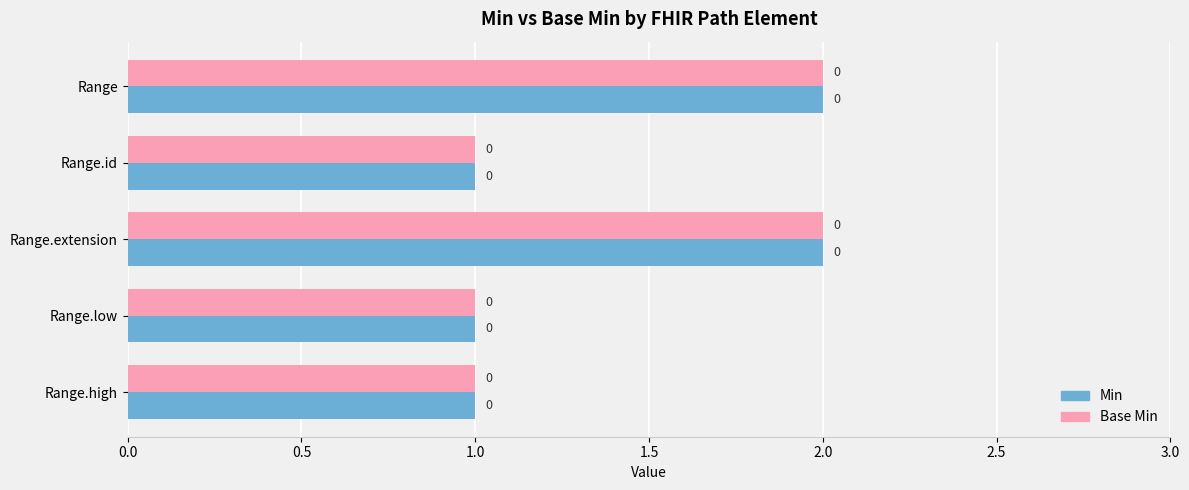

What are all the series names shown in the legend?

Min, Base Min